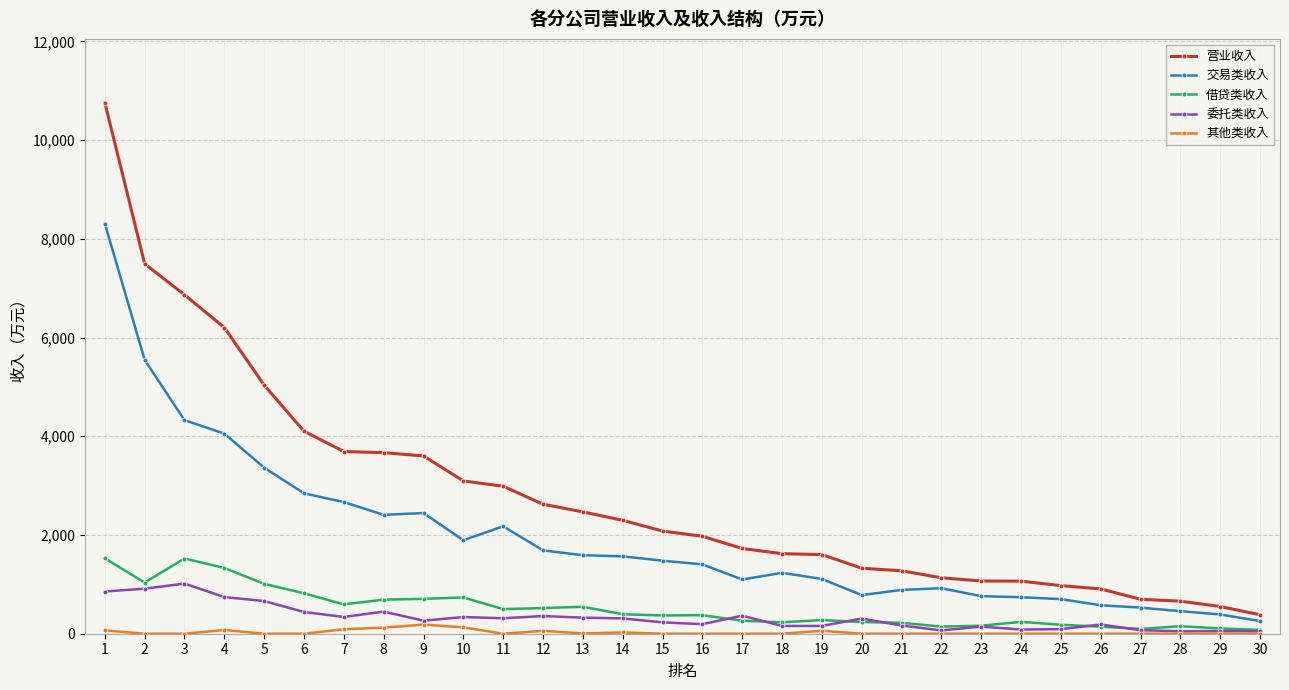

True or false: 营业收入 and 交易类收入 intersect in this chart.

False